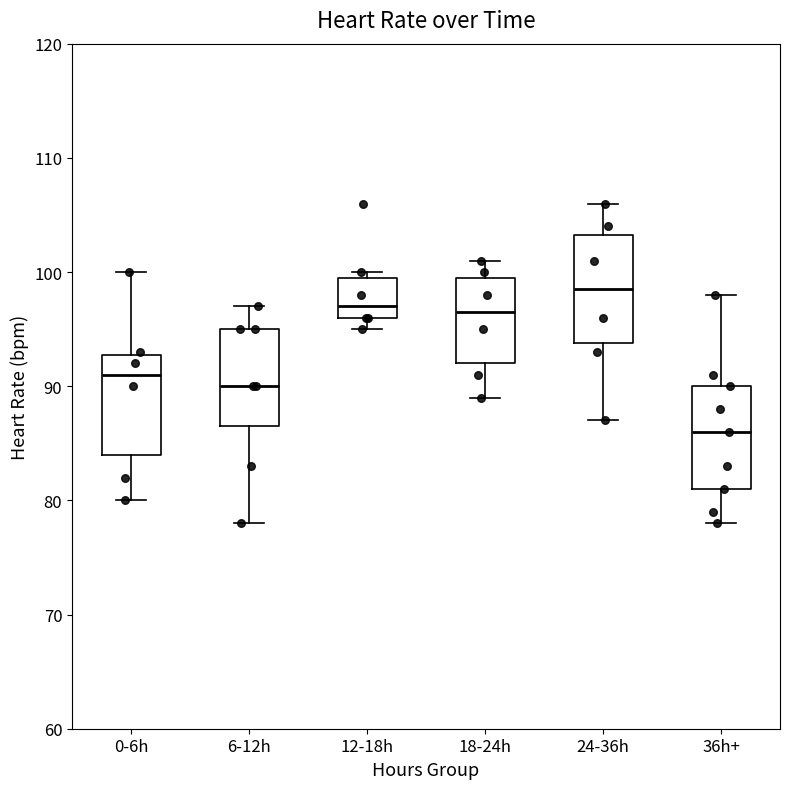

Which box's median line is the lowest?

36h+